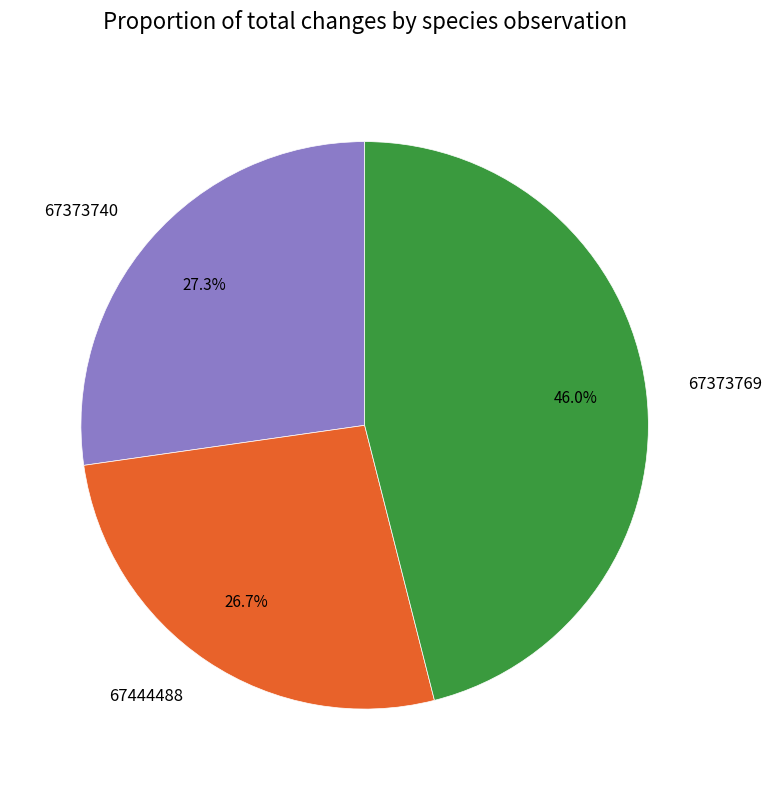

True or false: 67373740 accounts for 39% of the total.

False